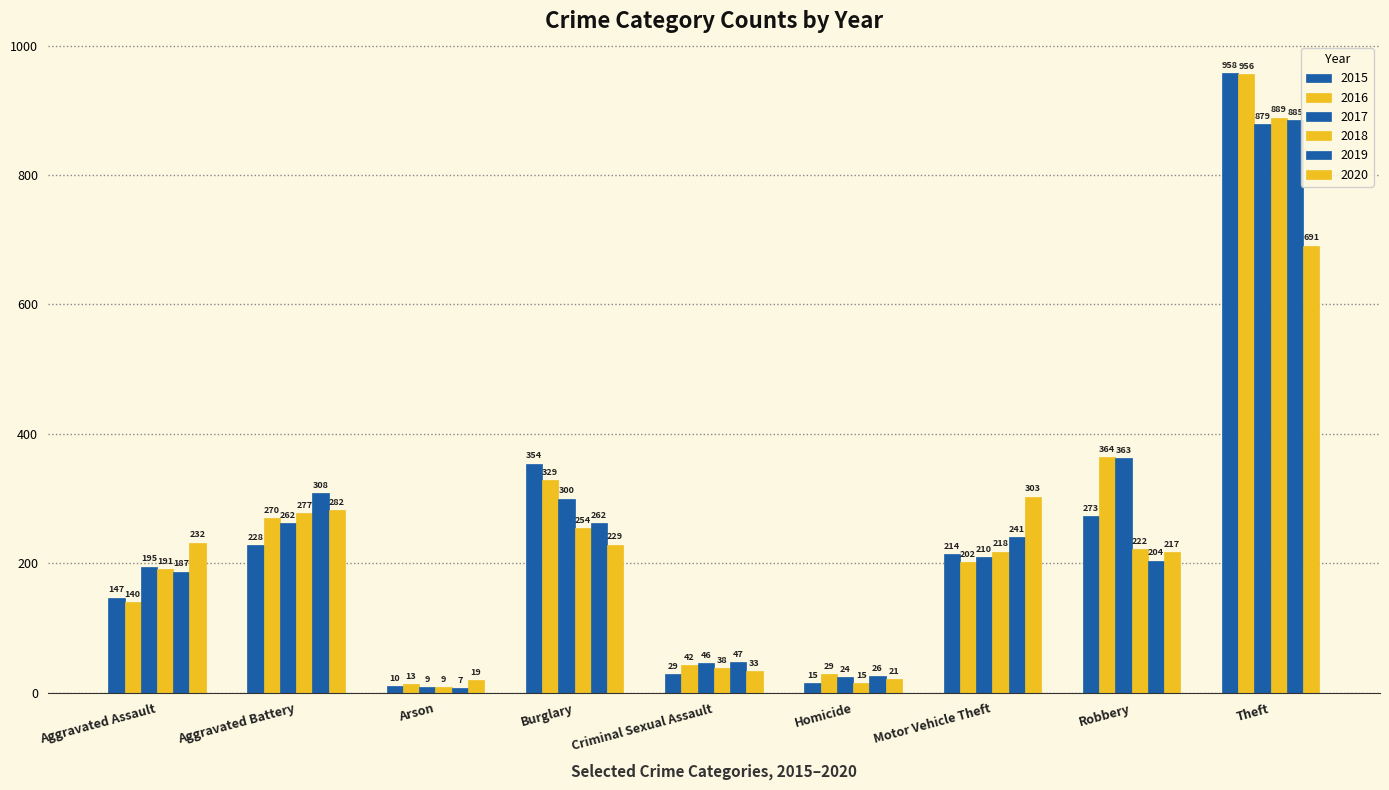

Between Aggravated Battery and Theft, which series saw the biggest shift?

2015